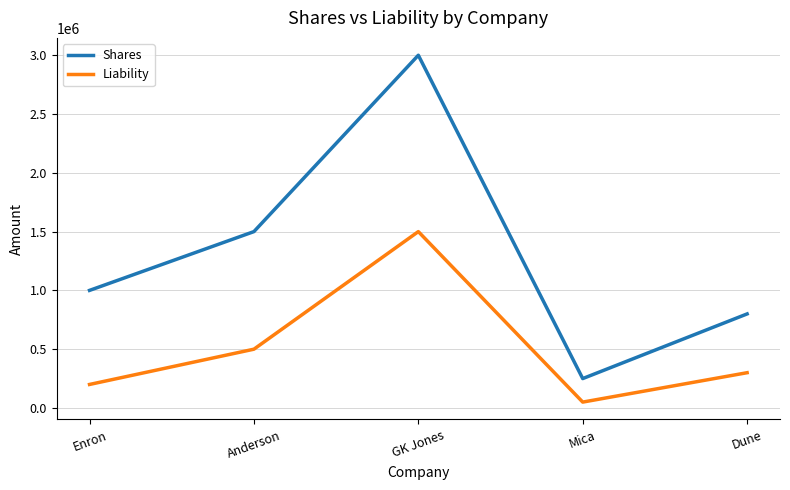

What are all the series names shown in the legend?

Shares, Liability